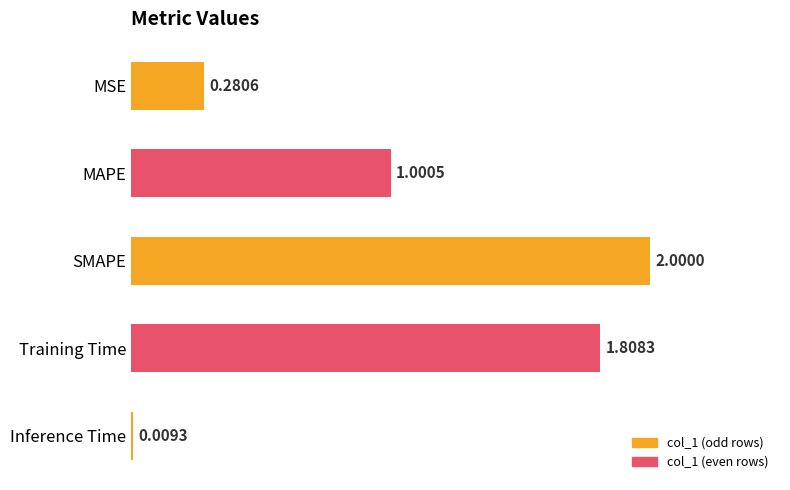

What is the difference between the maximum and second lowest values?

1.7